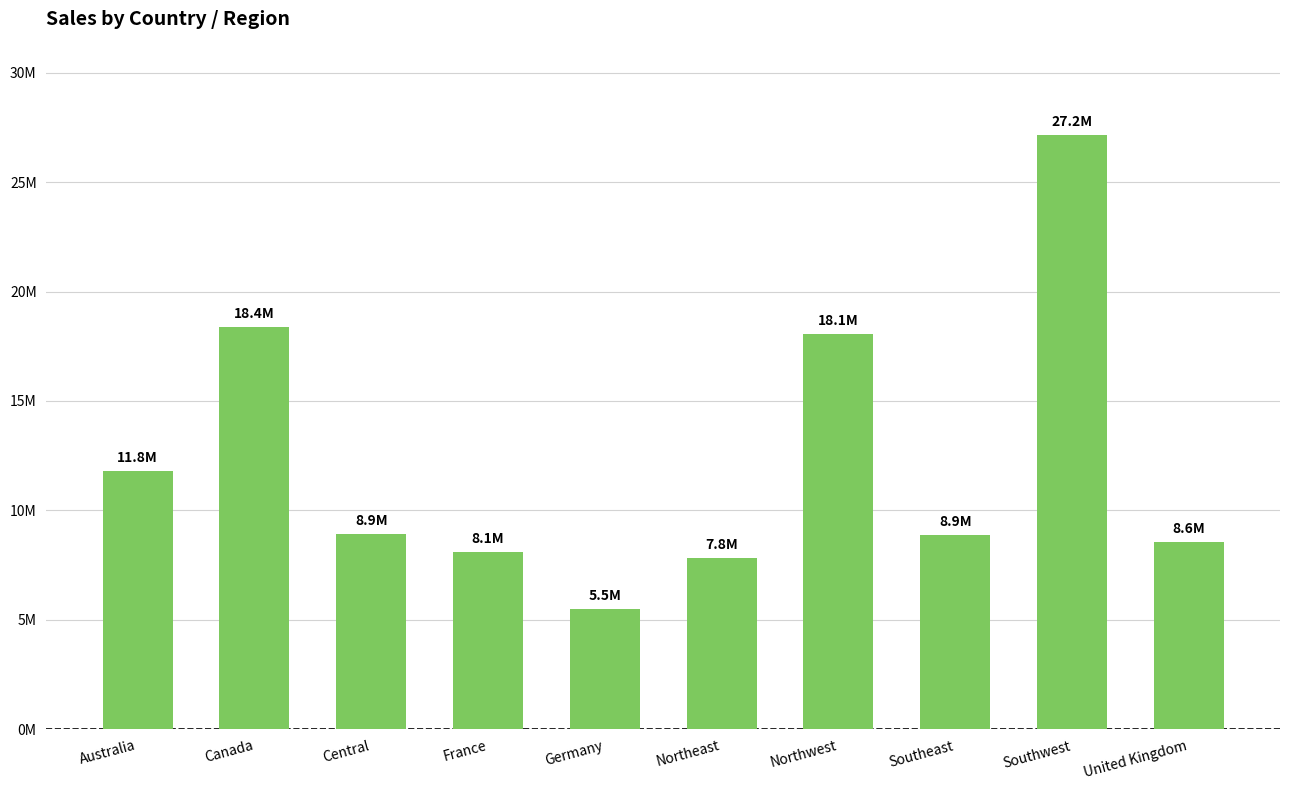

Reading left to right, extract all data points from this chart.

11814376.1	18398929.2	8913299.2	8119749.3	5479819.6	7820209.6	18061660.4	8884099.4	27150594.6	8574048.7